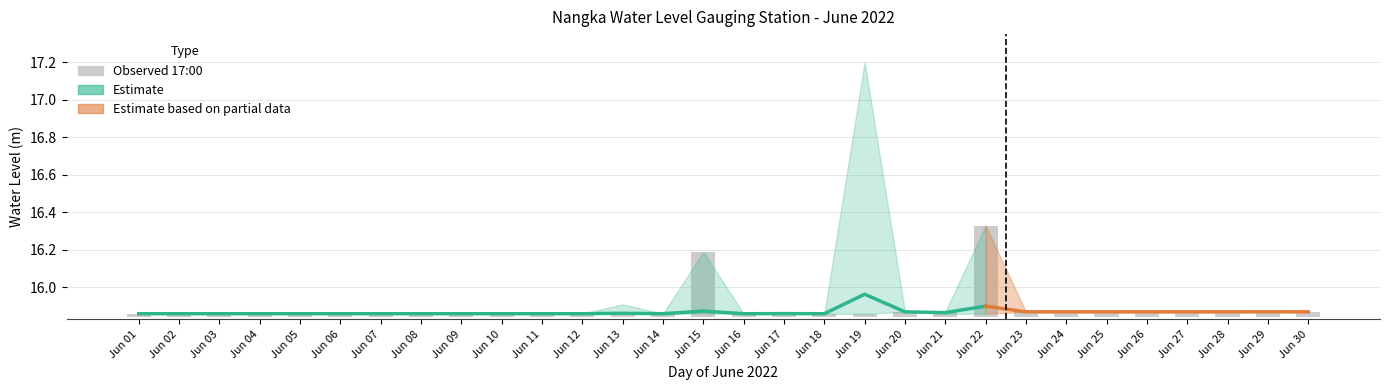

At which label is LOWEST closest to 15?

1